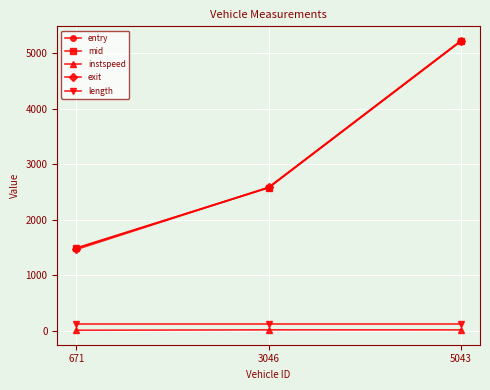

Between 3046 and 5043, which series saw the biggest shift?

exit